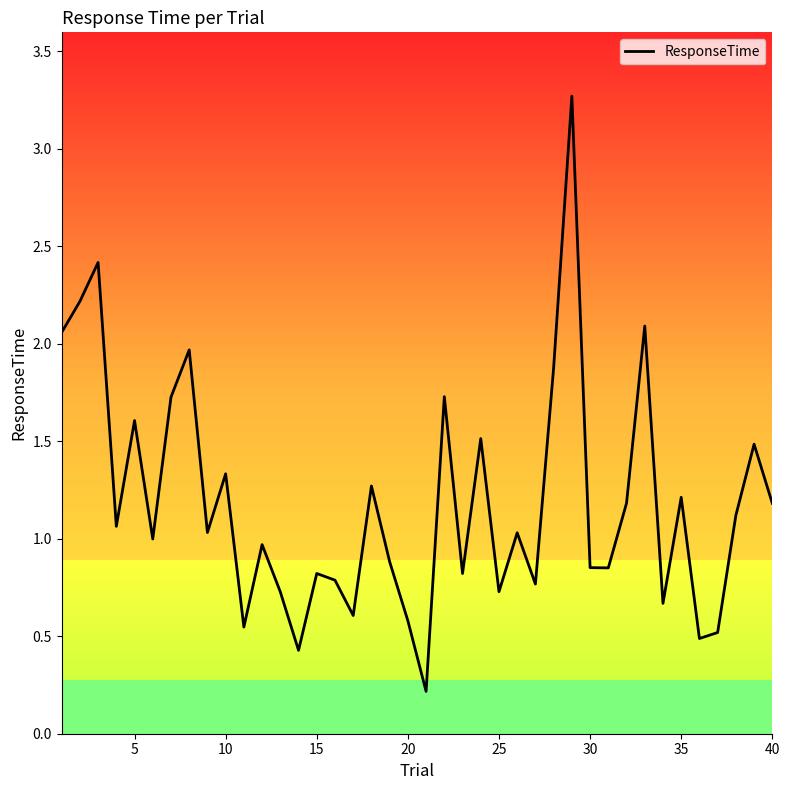

What is the difference between the maximum and minimum values?

3.1